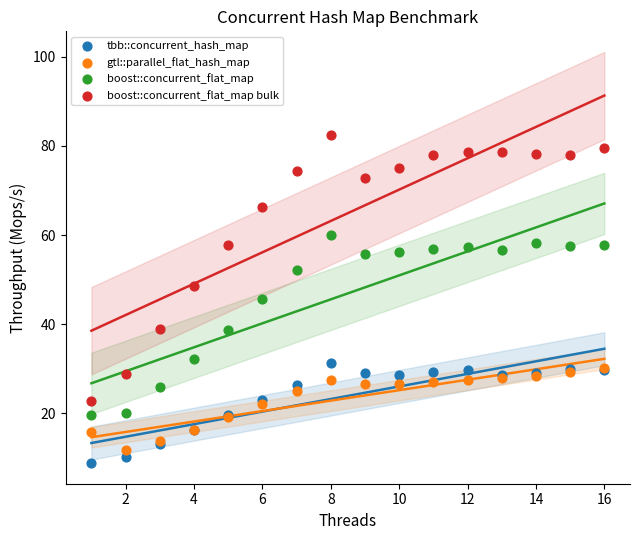

Which series reaches the minimum Y coordinate?

tbb::concurrent_hash_map